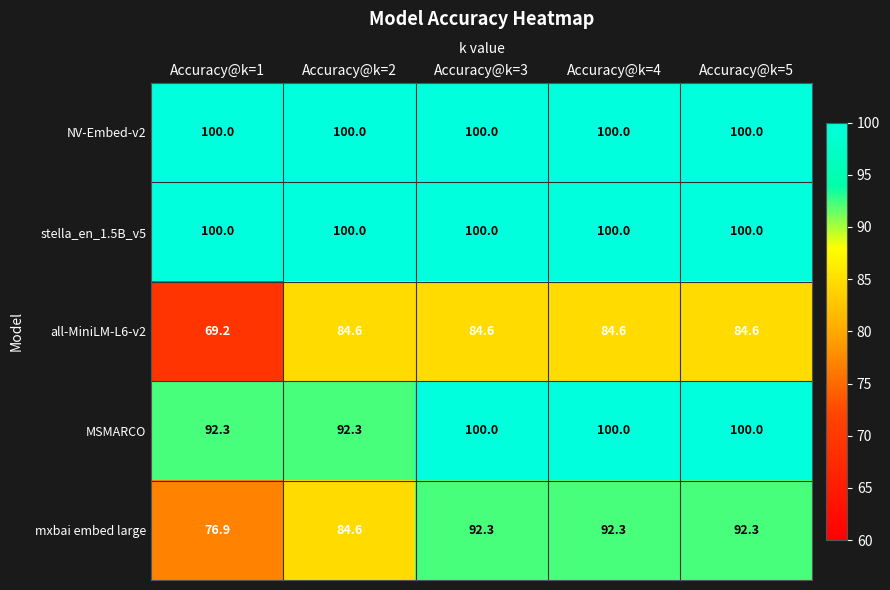

What is the difference between the highest and lowest values at Accuracy@k=2?

15.4